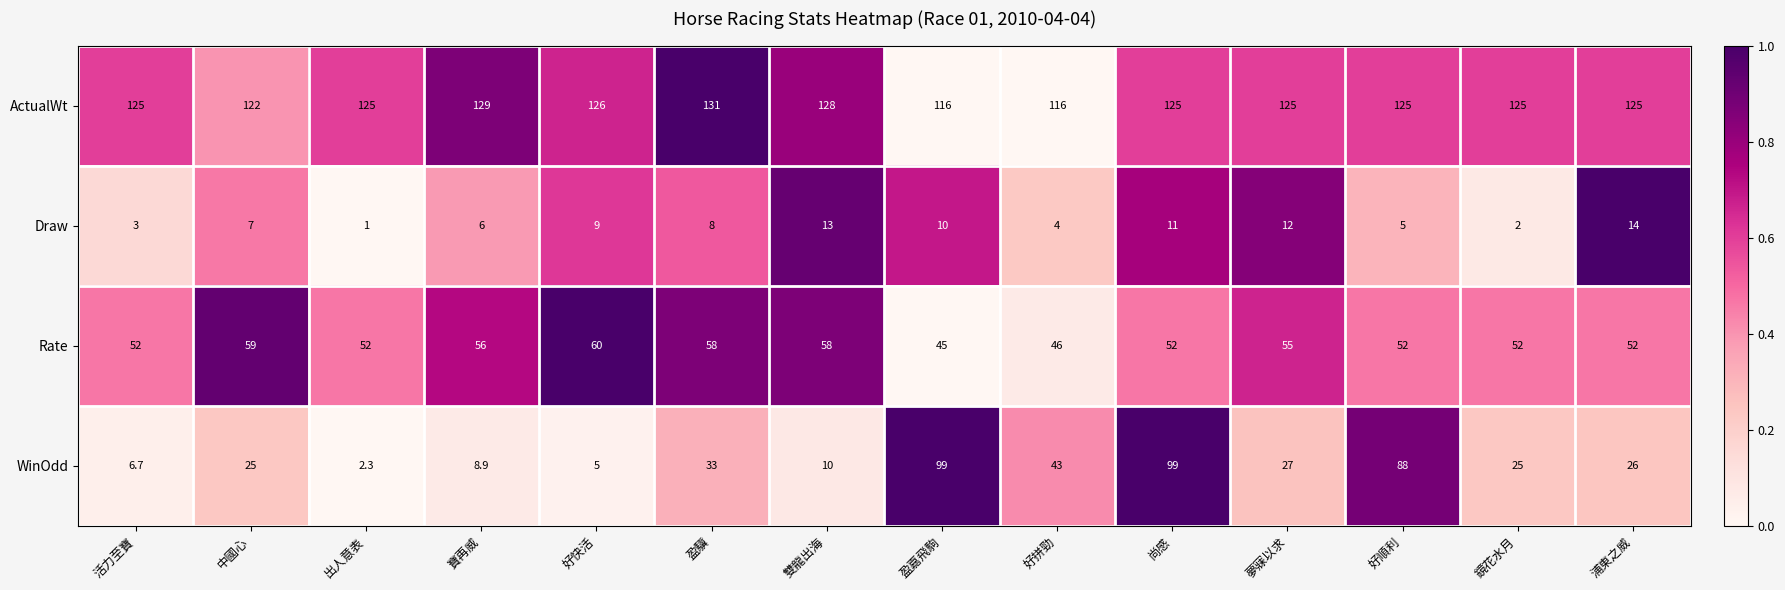

Which category has the lowest value across all series?

出人意表